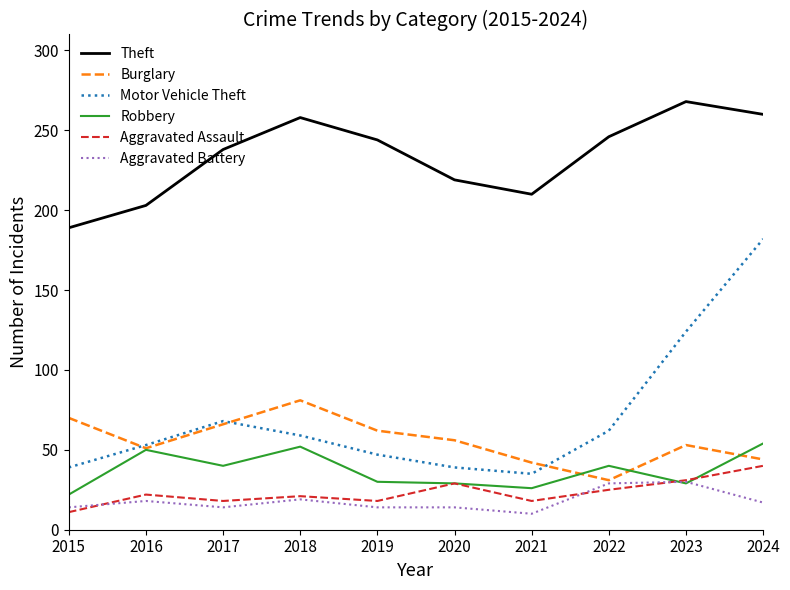

What is the difference between the second highest and minimum values in the Robbery series?

30